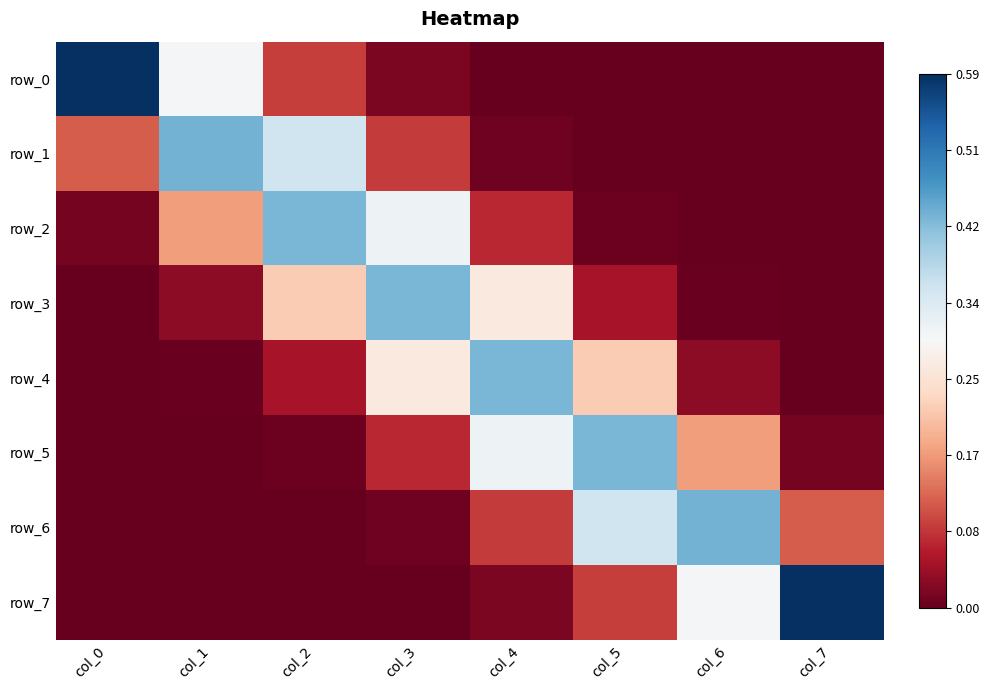

Is the value of row_1 at col_4 greater than the value of row_5 at col_2?

Yes